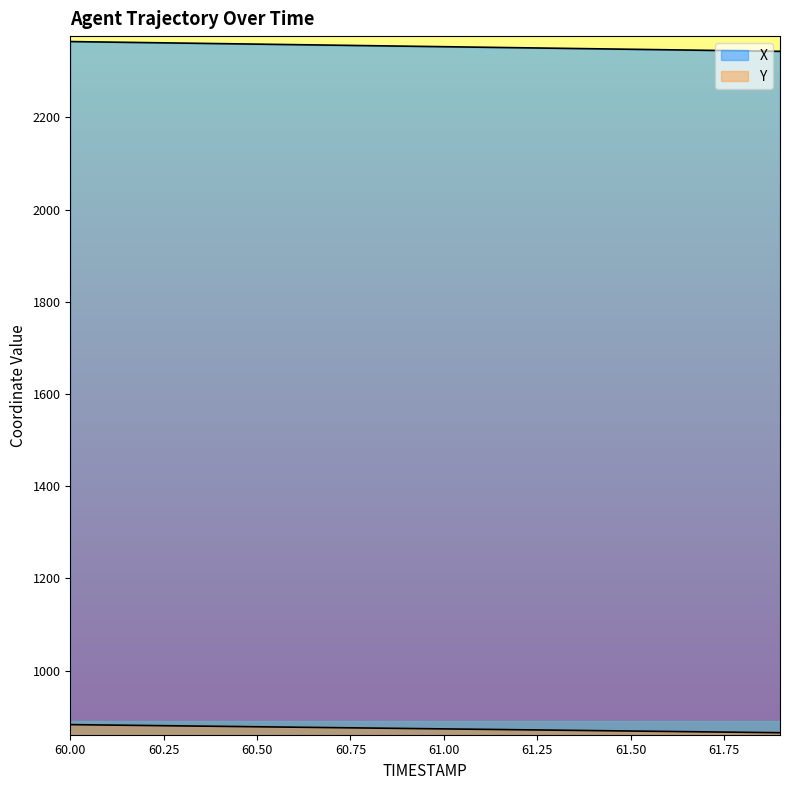

What position from the right is 60.7?

13